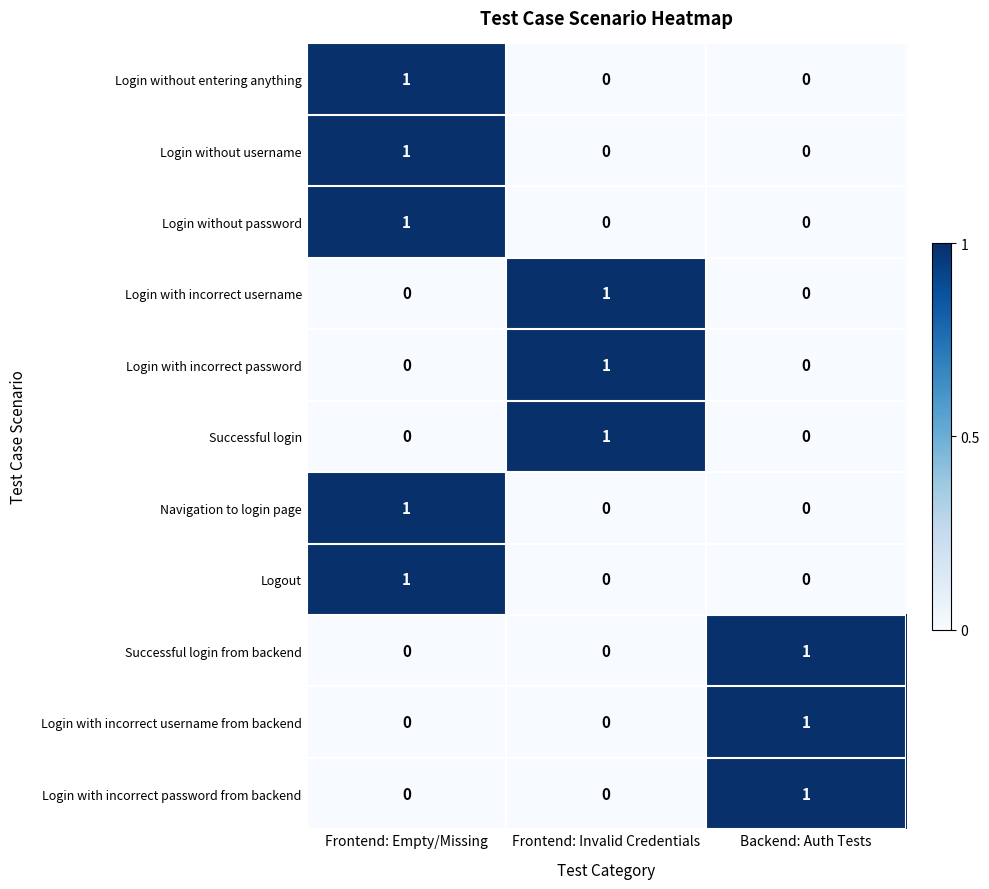

Count the Login without password values in the range 0 to 1.

3